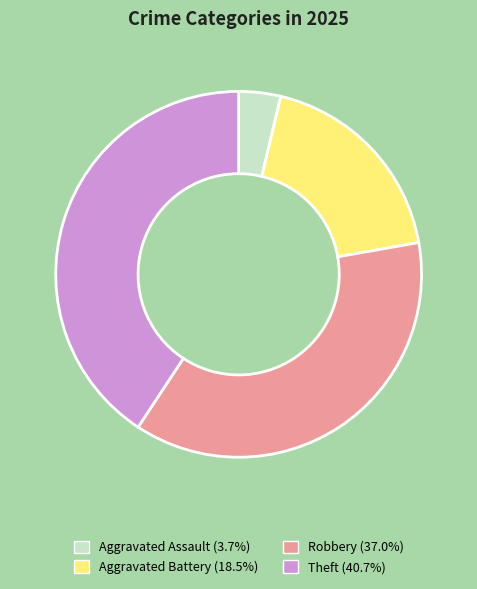

What is the ratio of the value at Theft to the value at Aggravated Assault?

11.0